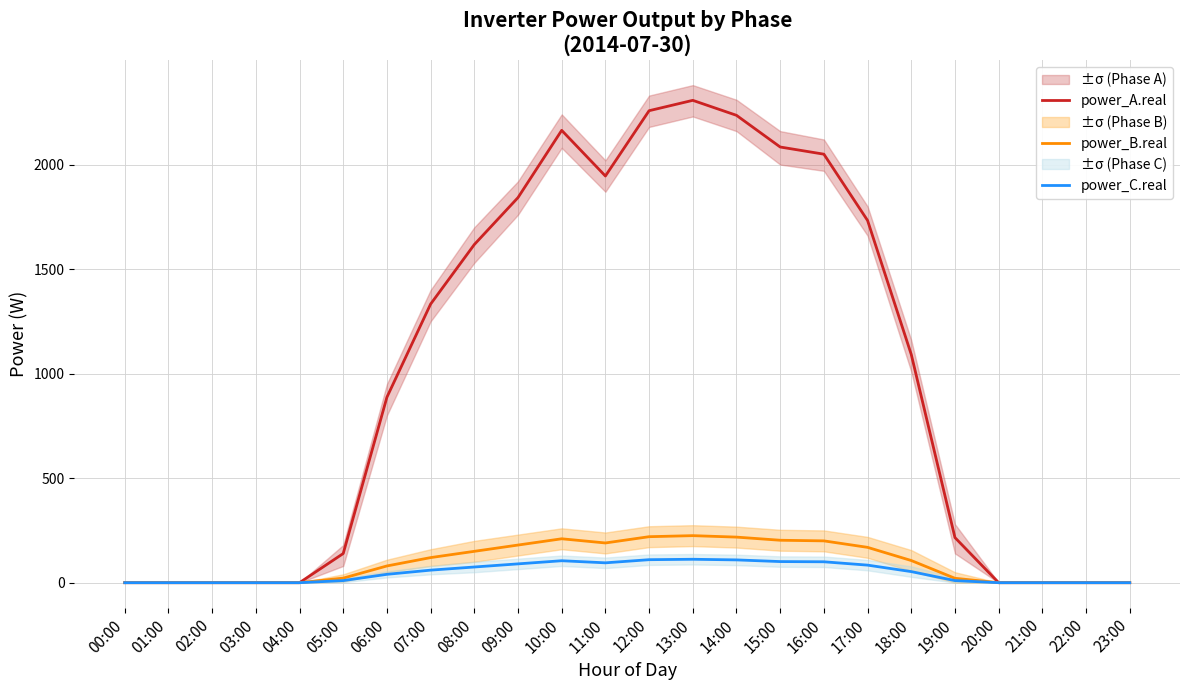

What are all the series names shown in the legend?

power_A.real, power_B.real, power_C.real